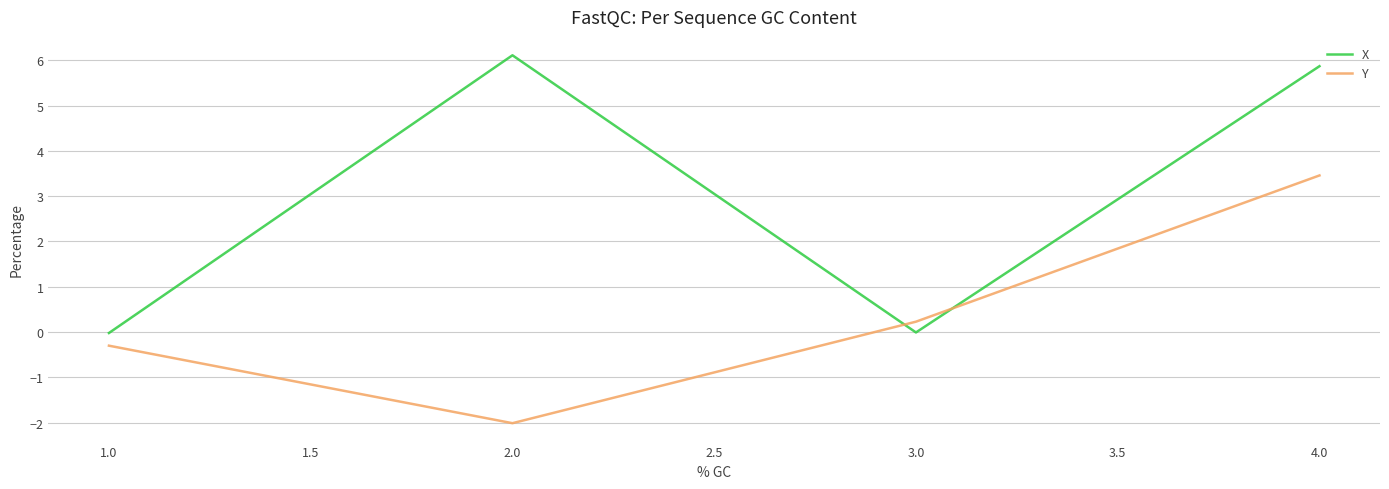

Which series has the largest range (max minus min)?

X